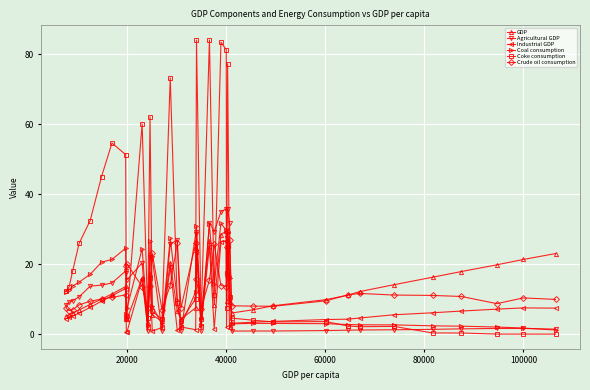

After their last crossing, which series has the higher values: Agricultural GDP or Industrial GDP?

Industrial GDP